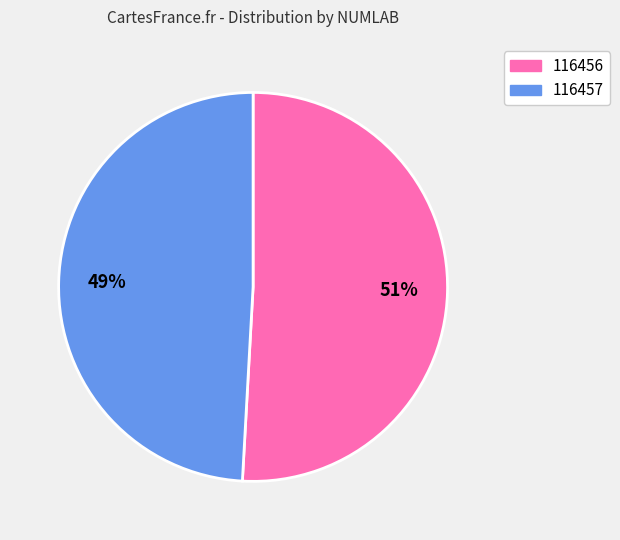

To the nearest percent, what is the average slice percentage?

50%